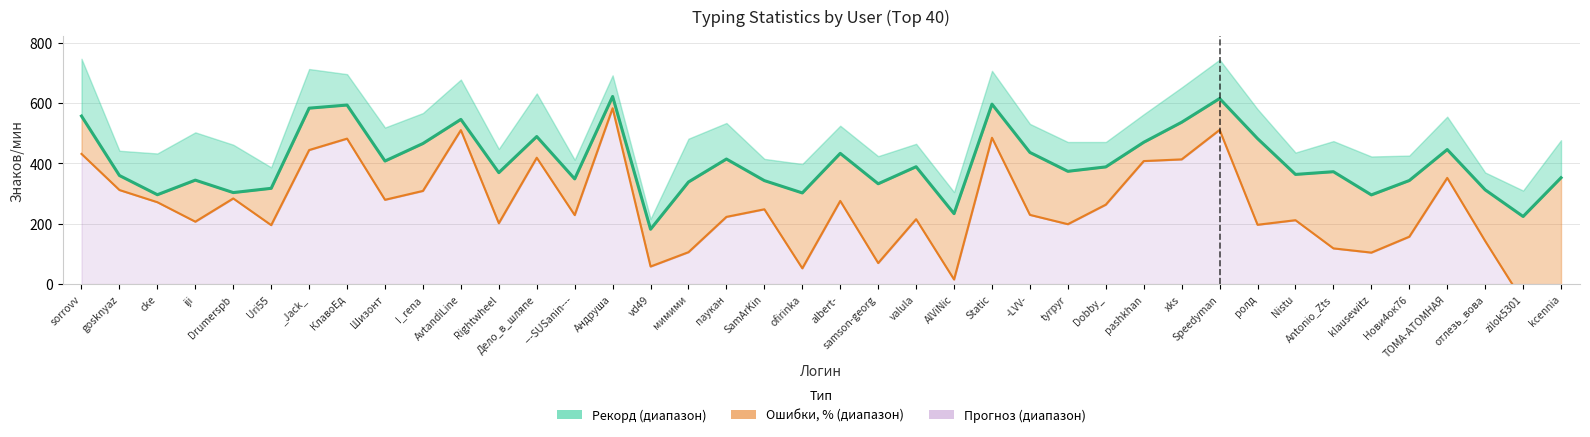

How many lines are shown in the chart?

2